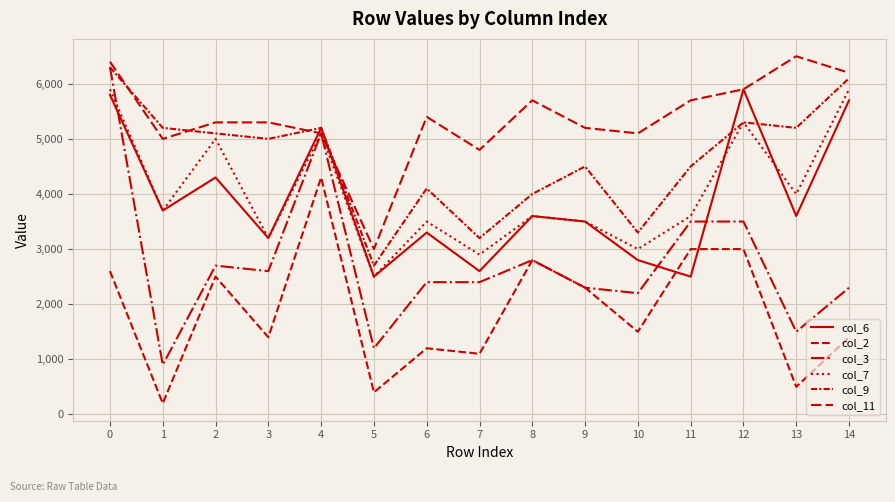

In col_11, how many points are higher than both neighbors (excluding endpoints)?

3